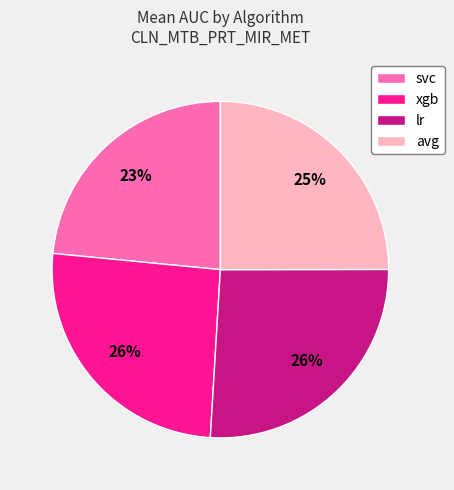

Do svc and avg together represent more than half of the pie?

No